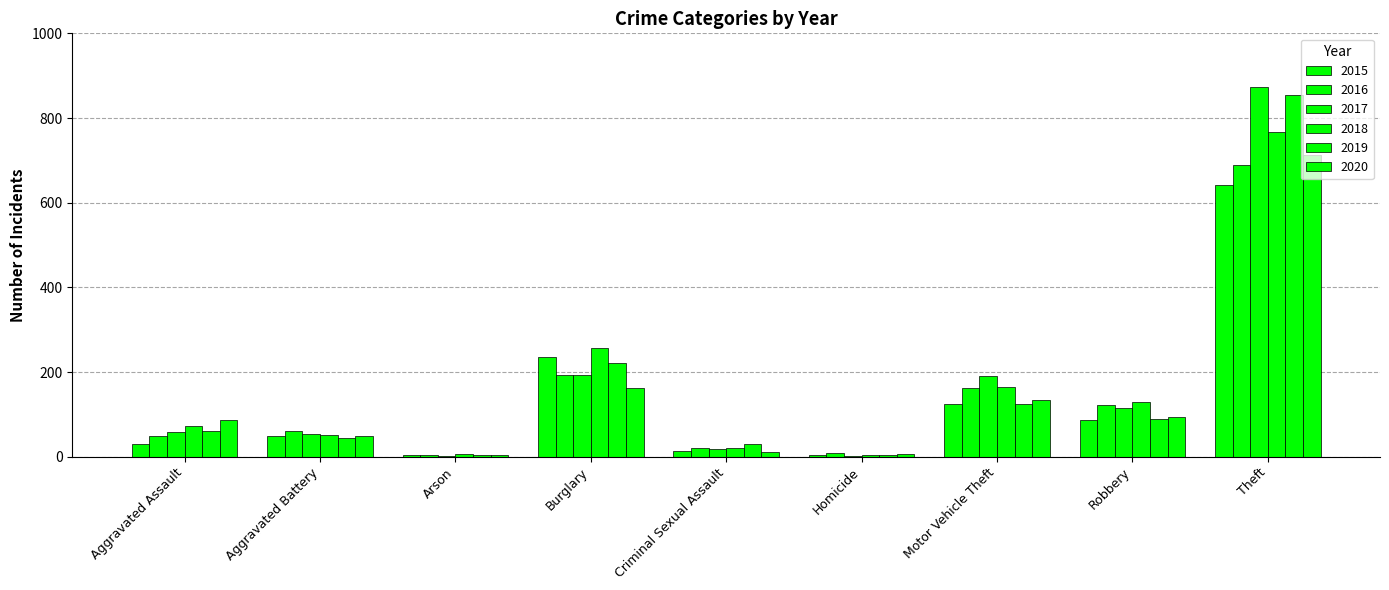

At how many categories does at least one series exceed 135?

3